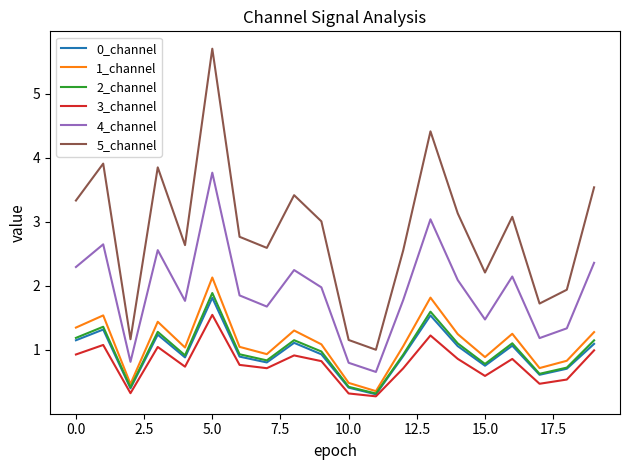

What is the highest value of the 2_channel series?

1.9